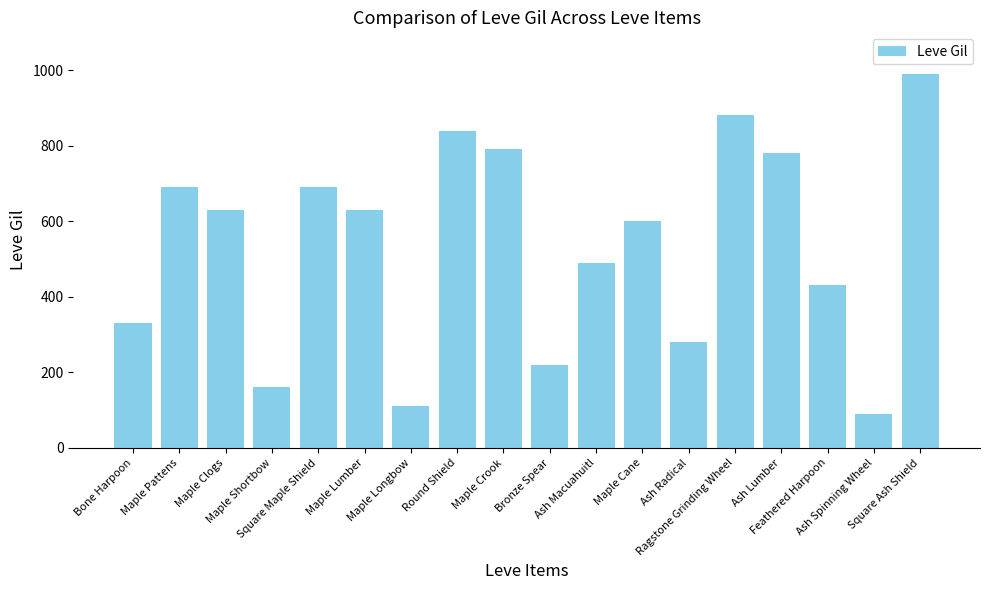

How many bars are there in total?

18